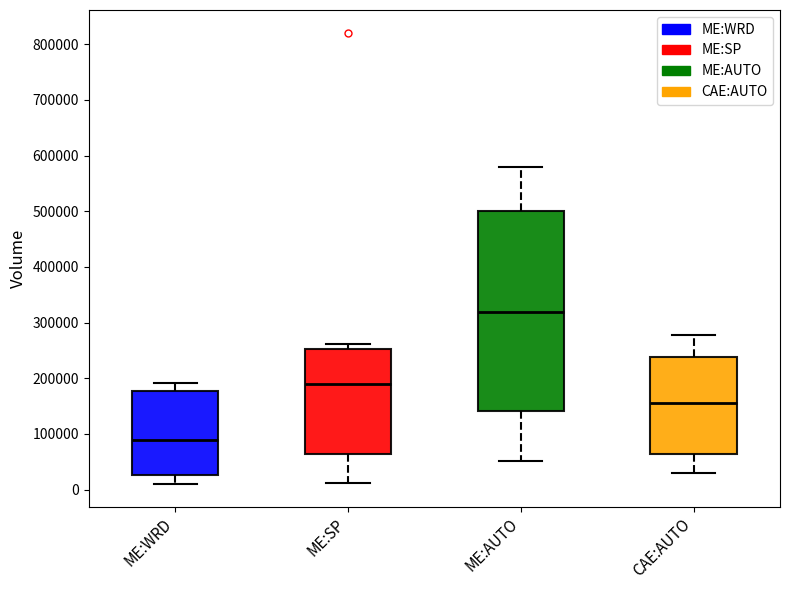

Comparing the boxes themselves (not the whiskers), which one is the tallest?

ME:AUTO